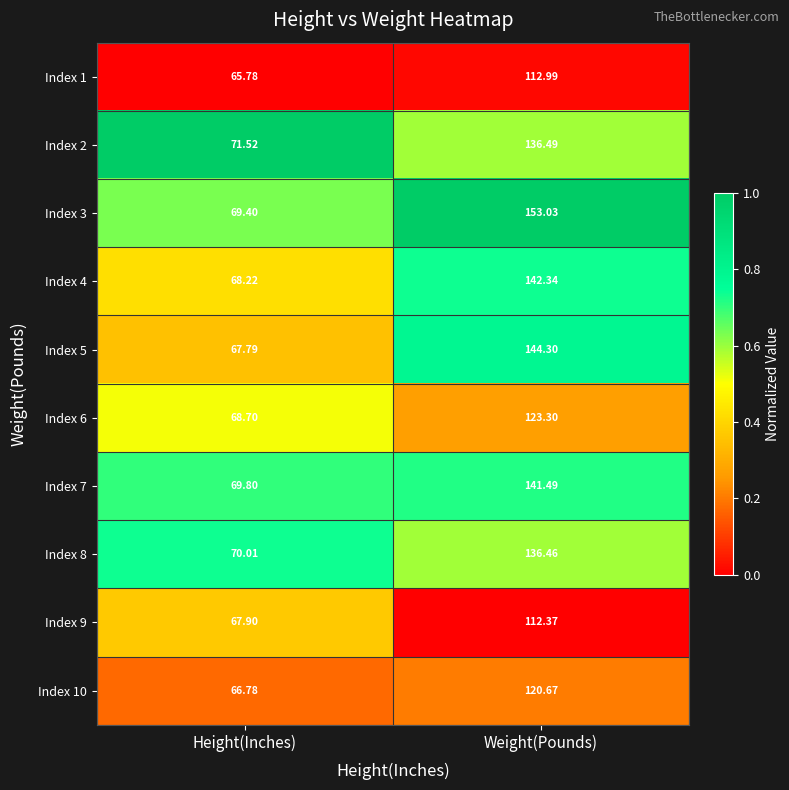

At which category does the chart reach its minimum across all series?

Height(Inches)